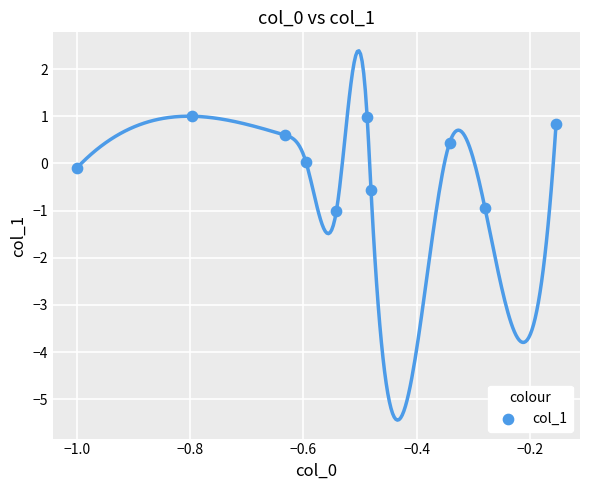

What is the range of Y values (max minus min)?

2.0